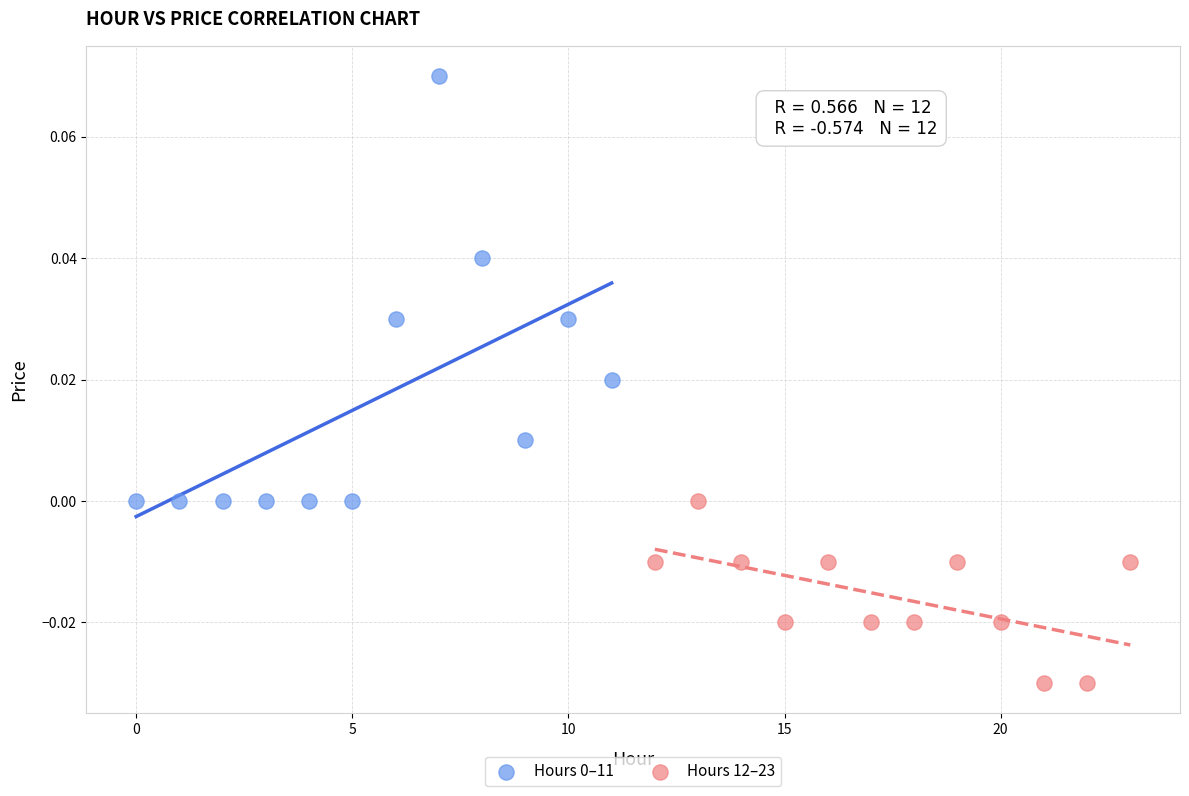

Which series reaches the minimum Y coordinate?

Hours 12–23